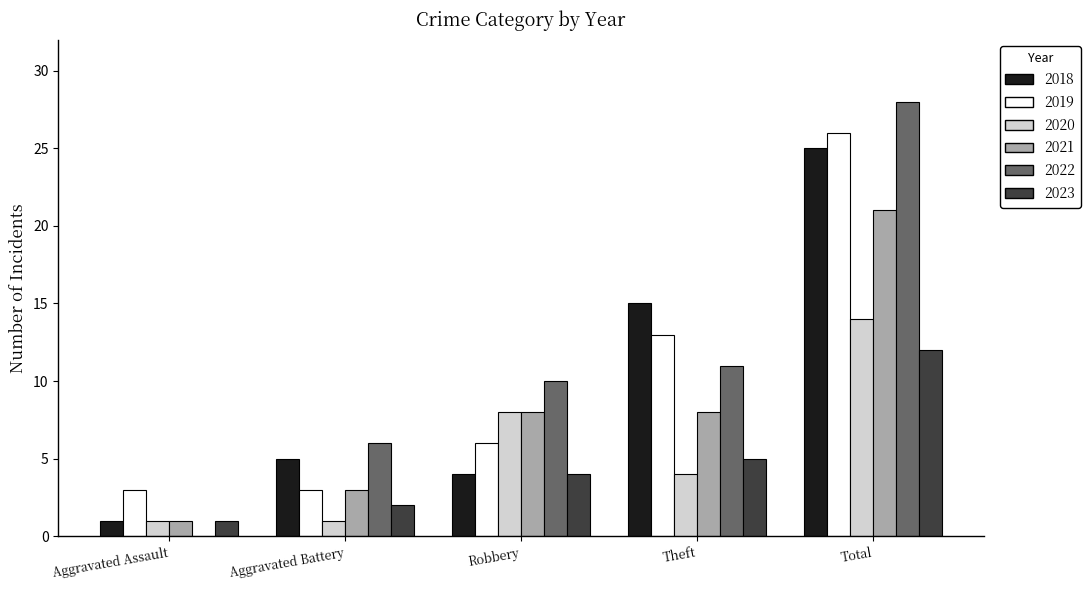

Does the chart contain stacked bars?

No